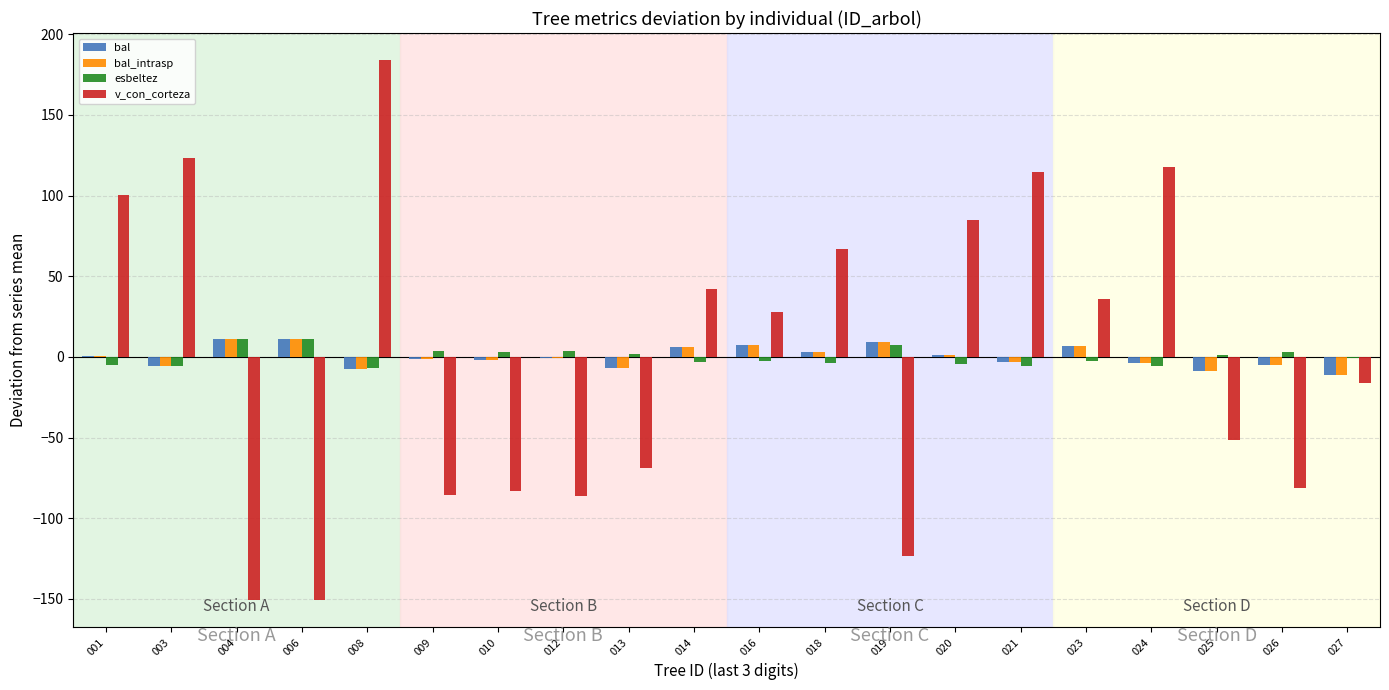

How many series are shown in this chart?

4